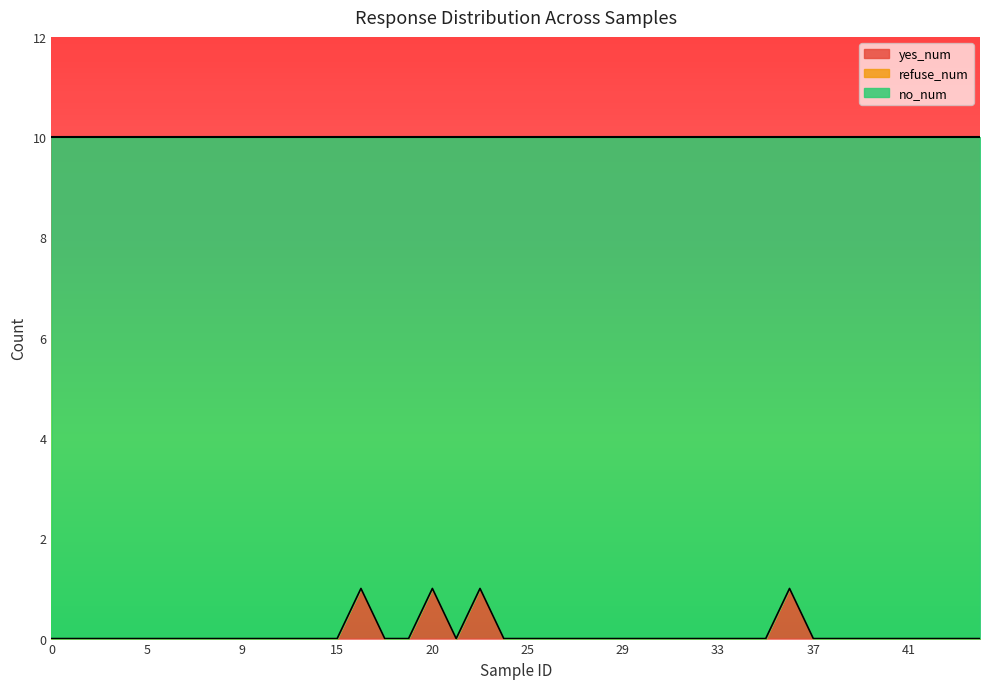

How many data points in no_num are less than 10?

4